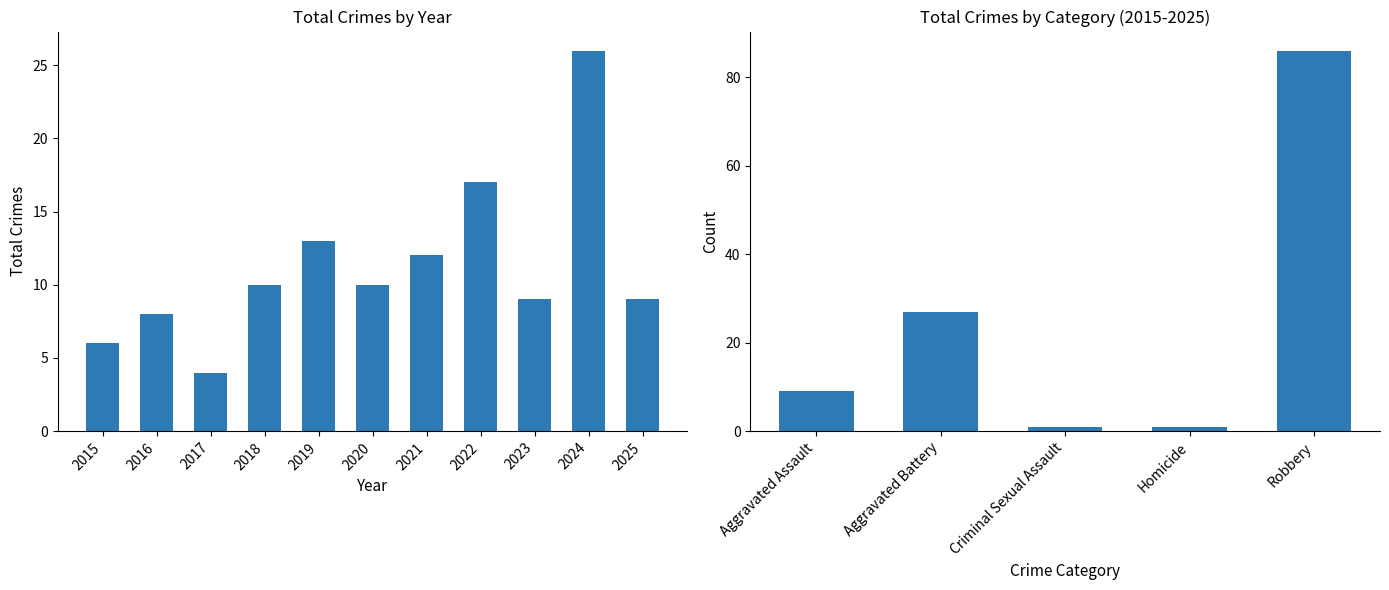

Rank the categories by value from lowest to highest.

2017, 2015, 2016, 2023, 2025, 2018, 2020, 2021, 2019, 2022, 2024